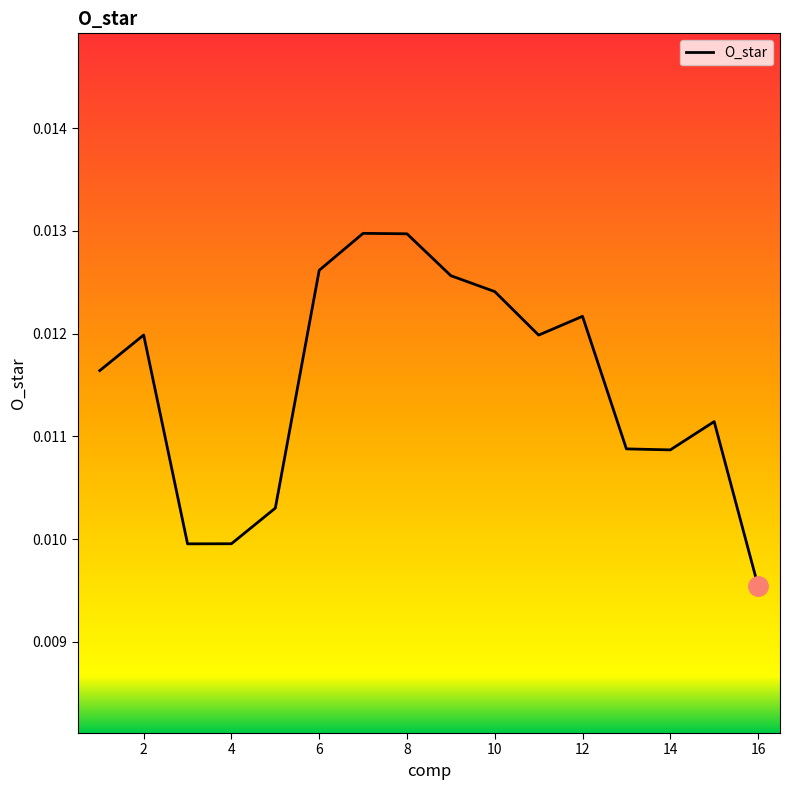

Is this an area chart (filled region under the line)?

Yes